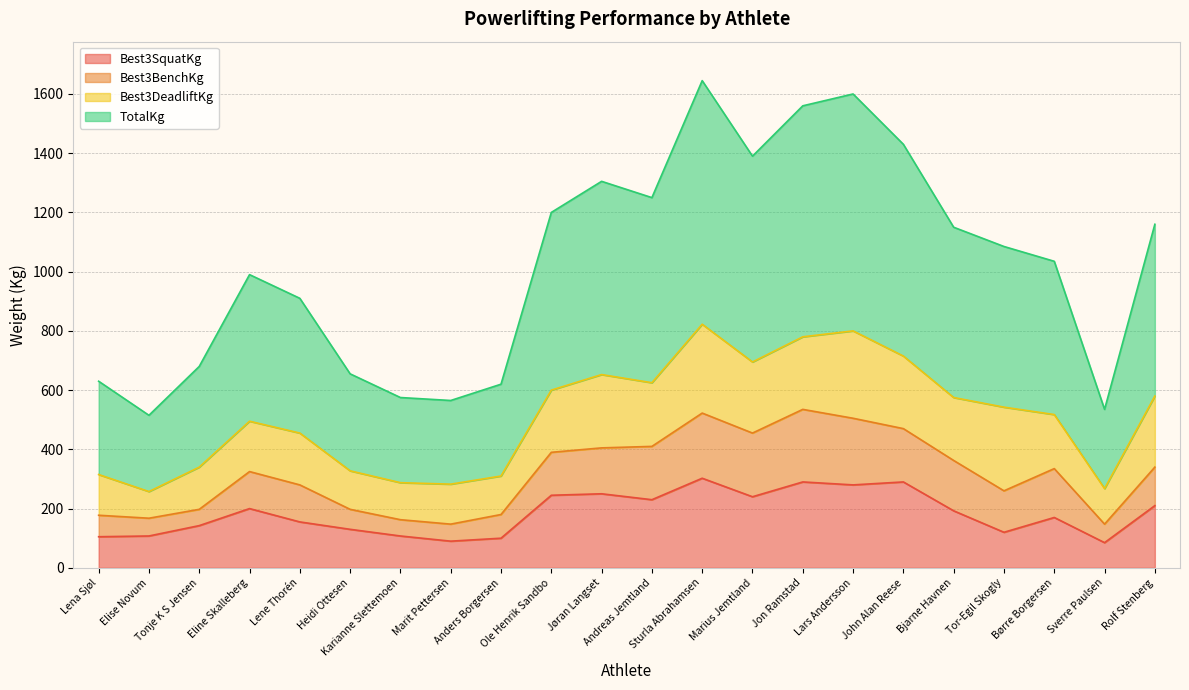

What is the label of the 18th point from the left?

Bjarne Havnen